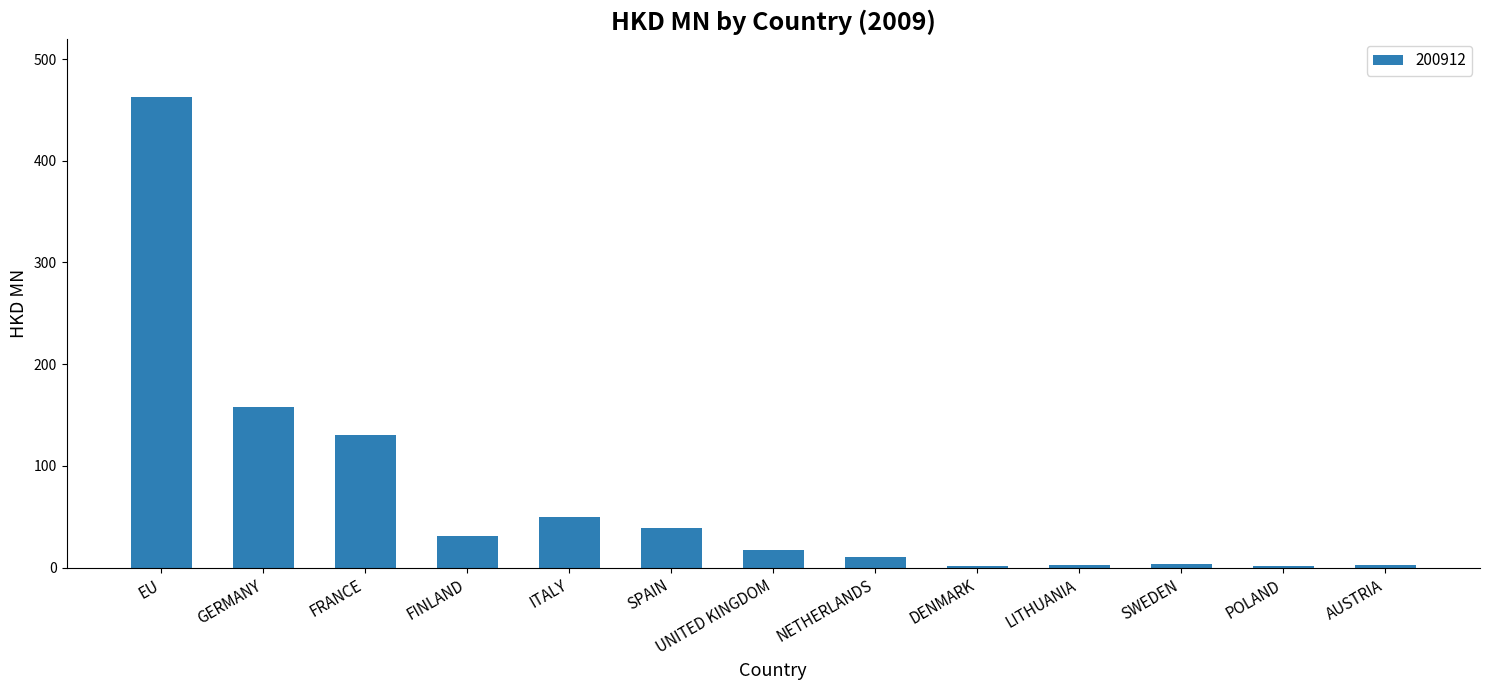

Which category has the highest value across all series?

EU